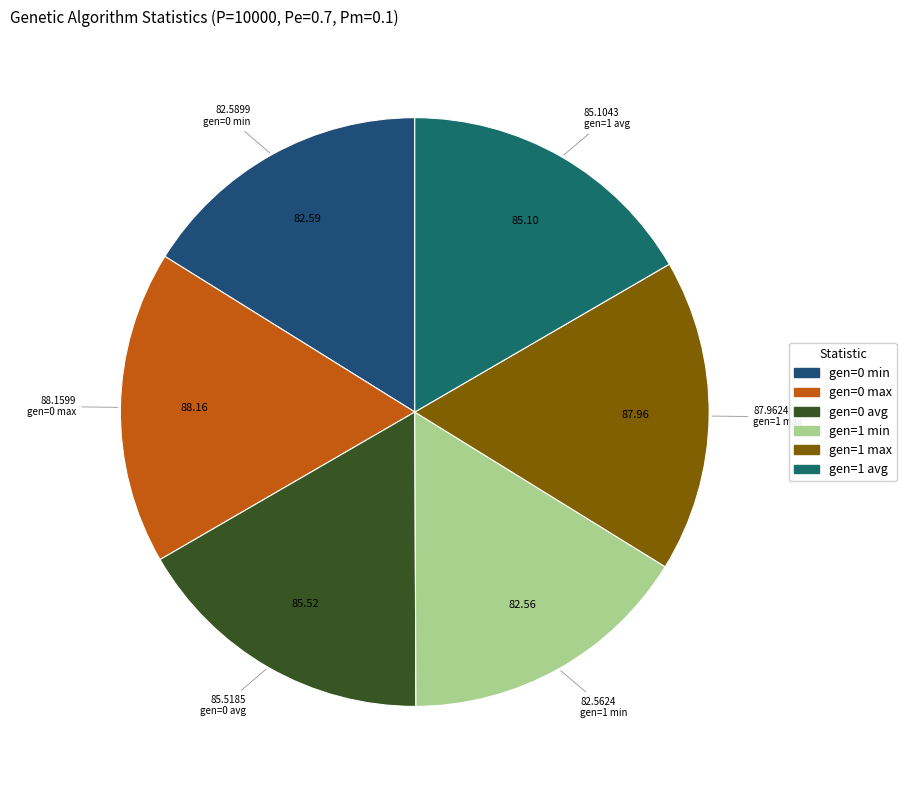

How many segments does this pie chart have?

6